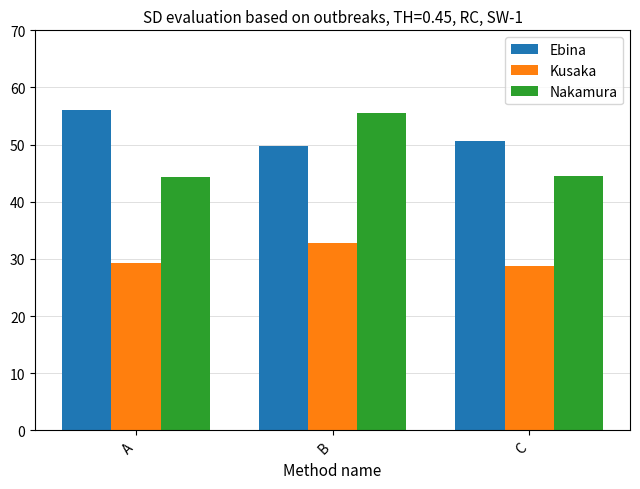

How many series are shown in this chart?

3